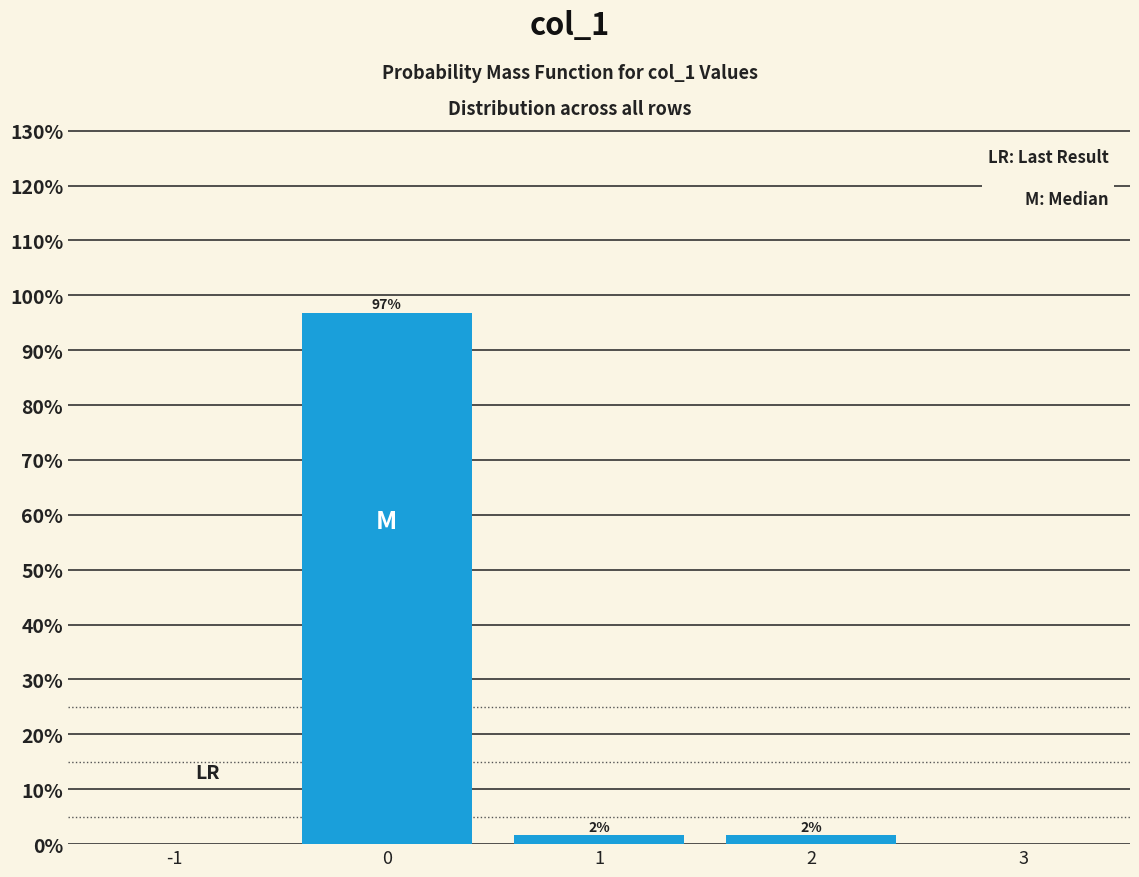

Does the chart contain any negative values?

No